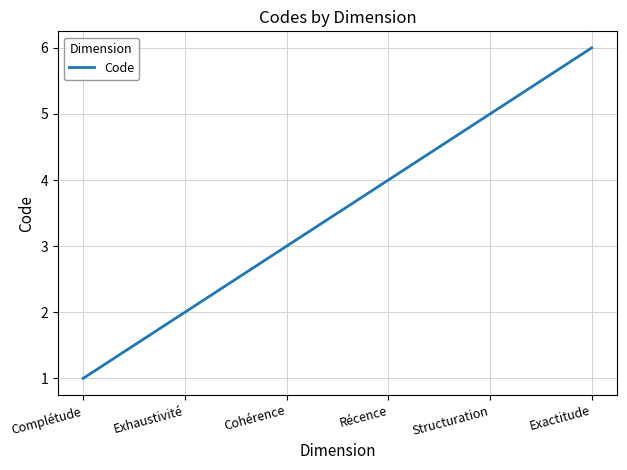

What is the minimum value shown in the chart?

1